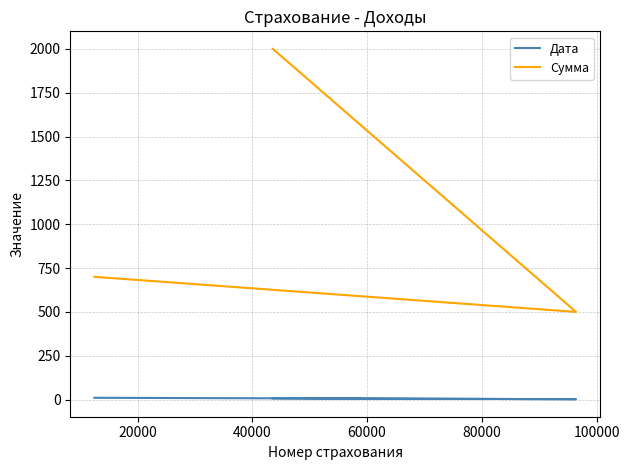

Reading right to left, list all the values displayed in this chart.

Дата: 10.2	2.1	7.2
Сумма: 700.0	500.0	2000.0